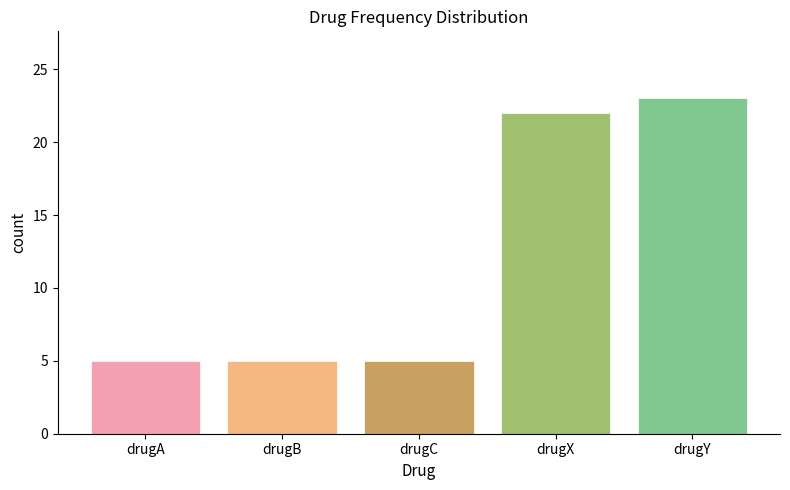

Reading left to right, extract all data points from this chart.

drugA=5	drugB=5	drugC=5	drugX=22	drugY=23